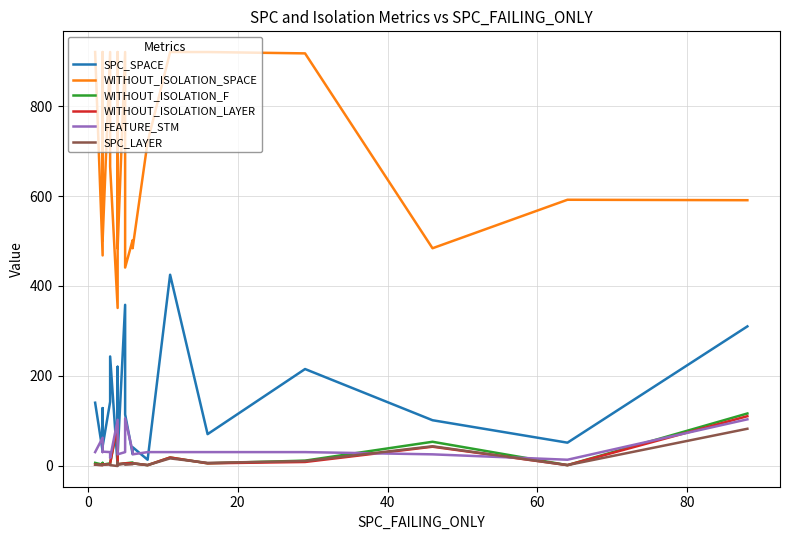

What is the greatest value displayed?

921